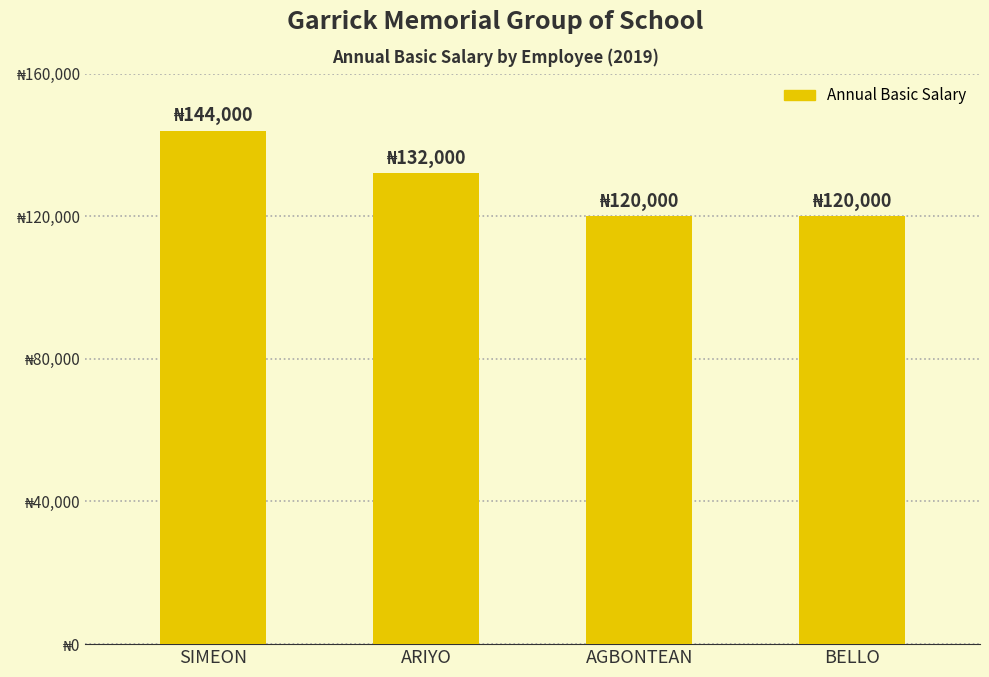

How many data points does each series have?

4